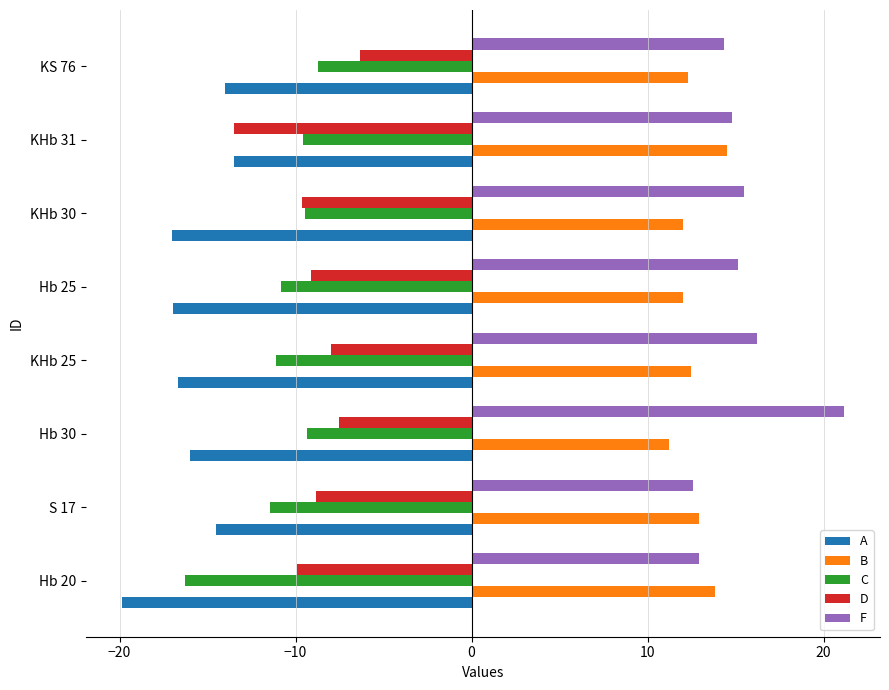

The D series shows -10.9 at KS 76. True or false?

False